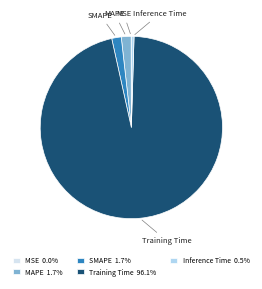

Is Inference Time the majority of the pie?

No